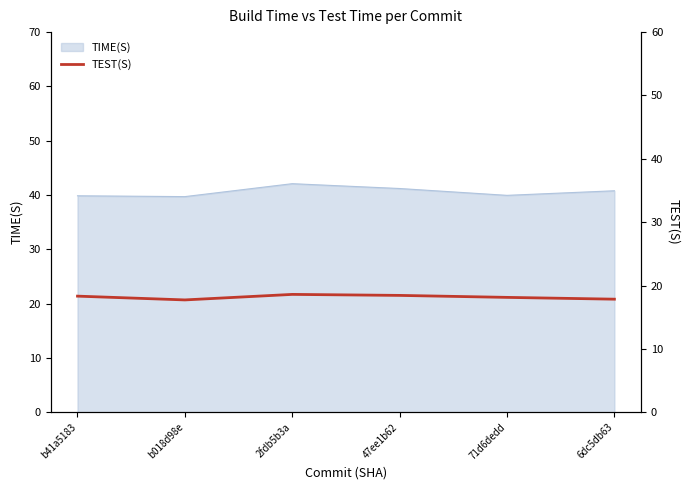

How many interior local valleys (lower than both neighbors) does the data have?

1